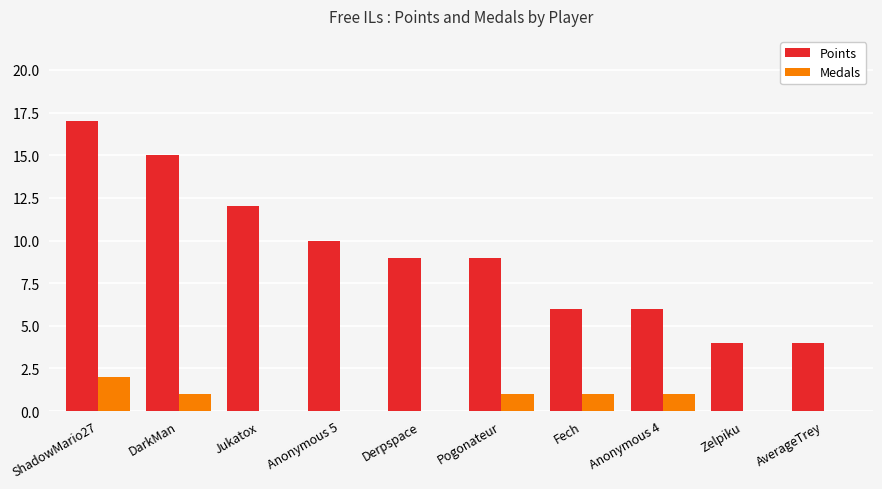

Which category has the highest value in the Medals series?

ShadowMario27